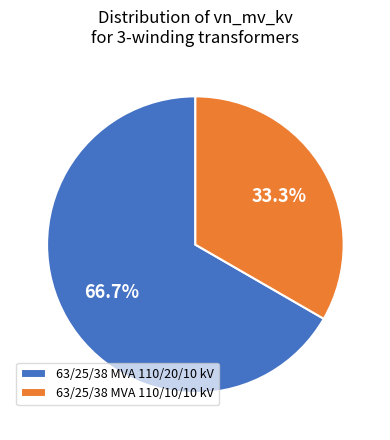

What percentage do 63/25/38 MVA 110/10/10 kV and 63/25/38 MVA 110/20/10 kV together represent?

100.0%